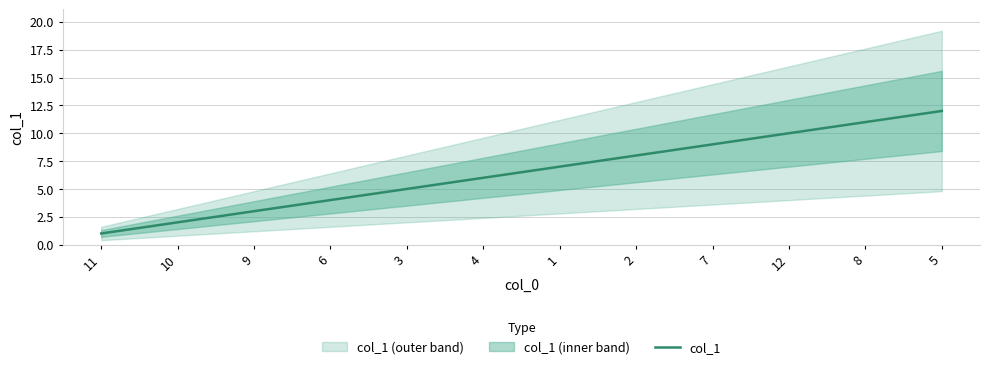

Which label corresponds to the smallest value in the chart?

11